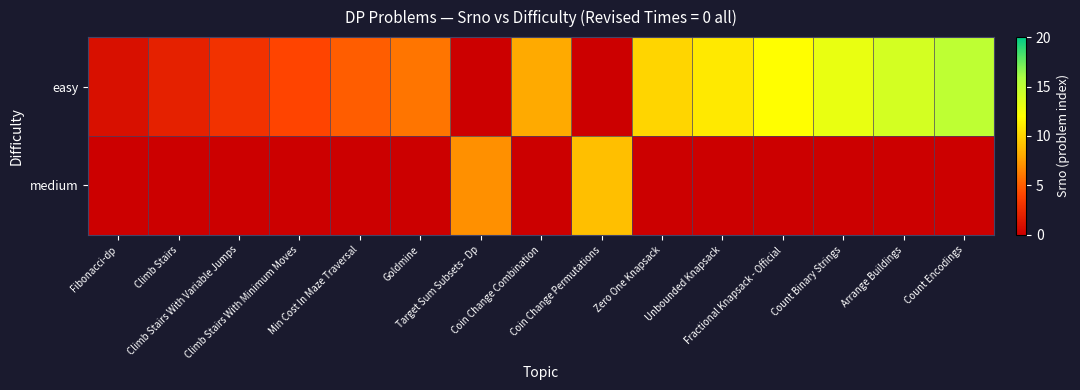

List the series in order of their overall mean, highest first.

easy, medium